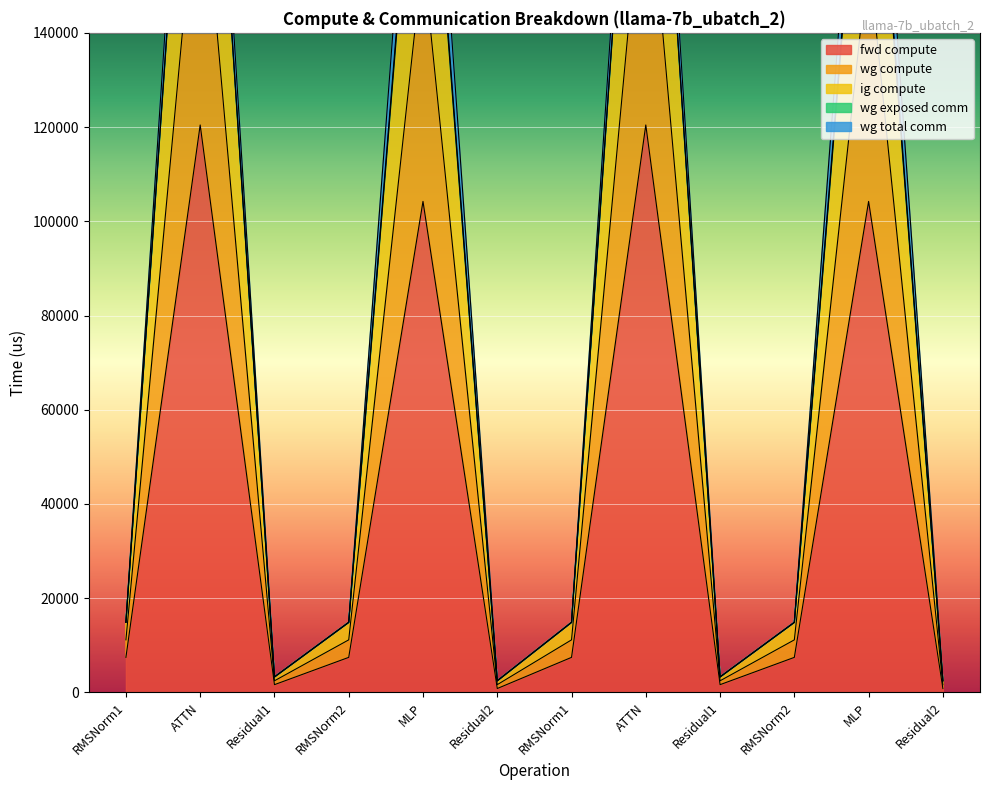

Which series has the widest spread of values?

wg compute